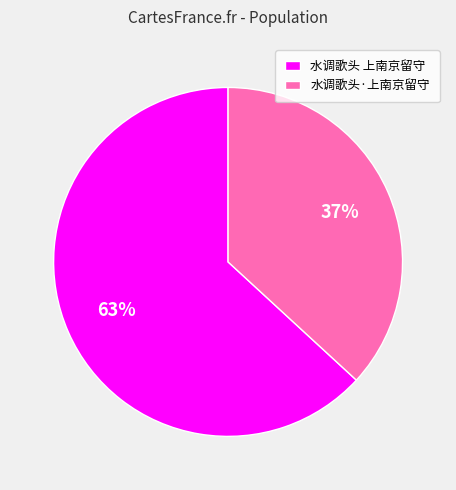

To the nearest percent, what is the average slice percentage?

50%